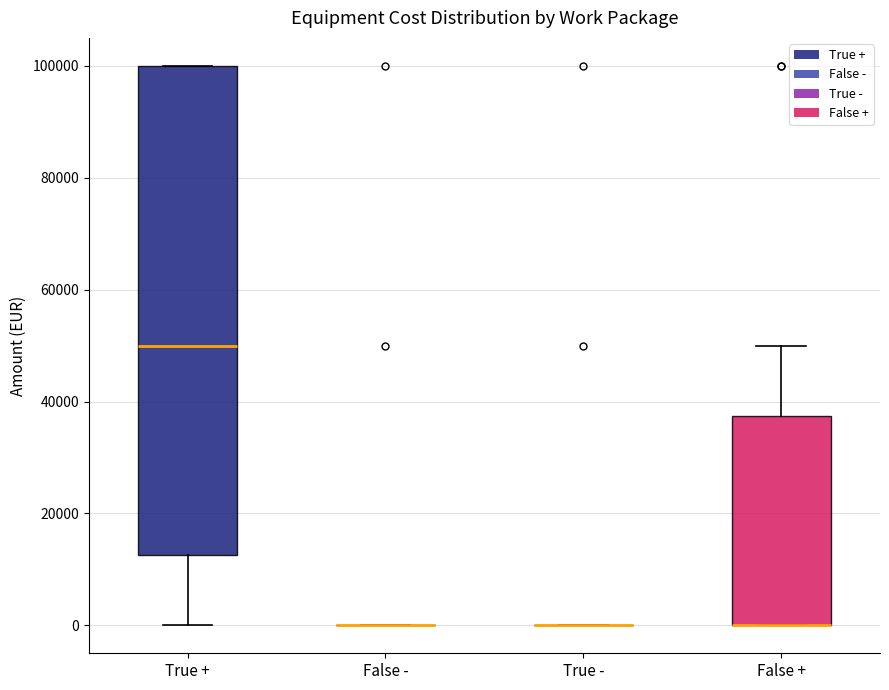

Reading left to right, transcribe this box plot: for each box, give where its median line is, the range the box spans, and where its two whiskers end, as read against the y-axis. The values are not printed on the chart, so give them approximately, as read against the axis.

True +: median 50000, box 12000 to 100000, whiskers 0 to 100000
False -: box collapsed to a line at 0, whiskers 0 to 0
True -: box collapsed to a line at 0, whiskers 0 to 0
False +: median 0 (drawn on the box's lower edge), box 0 to 38000, whiskers 0 to 50000